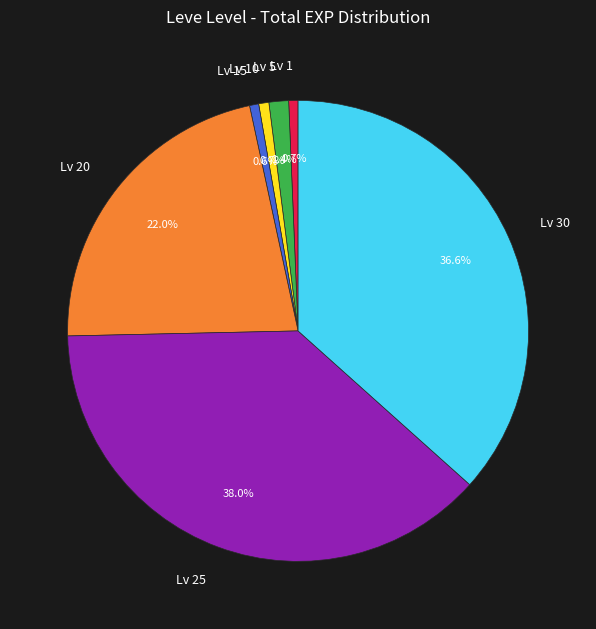

What portion of the pie excludes Lv 25?

62.0%